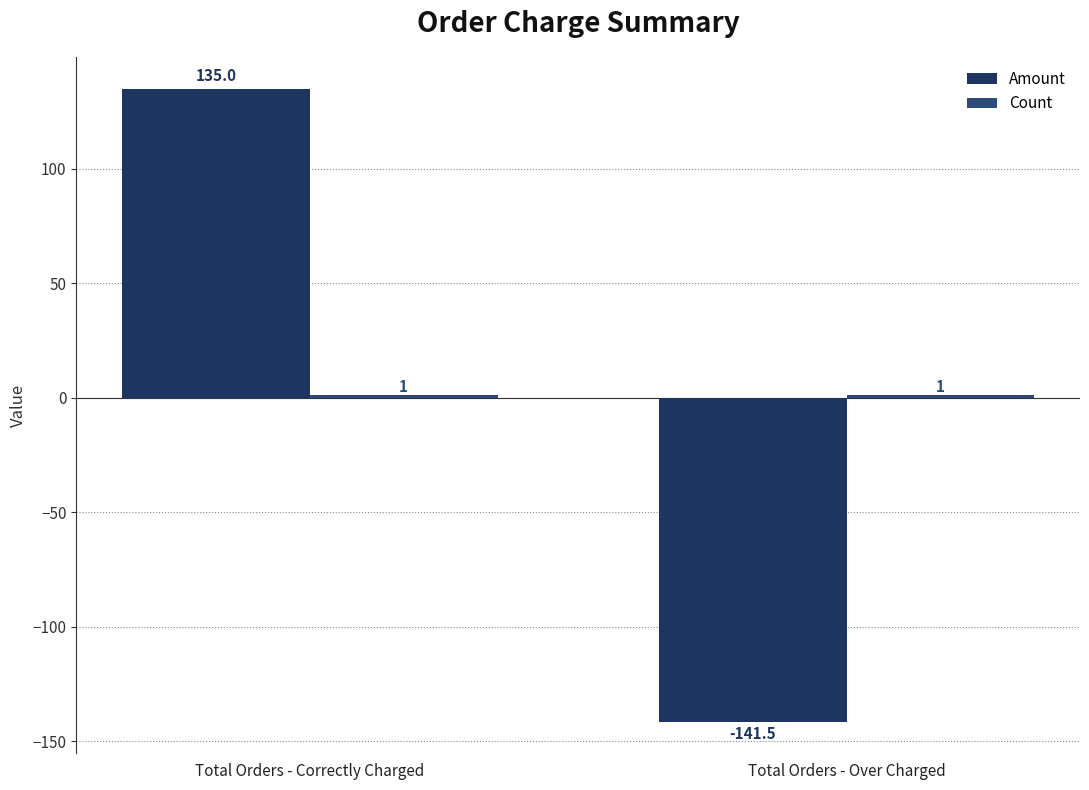

How many distinct data groups are displayed?

2